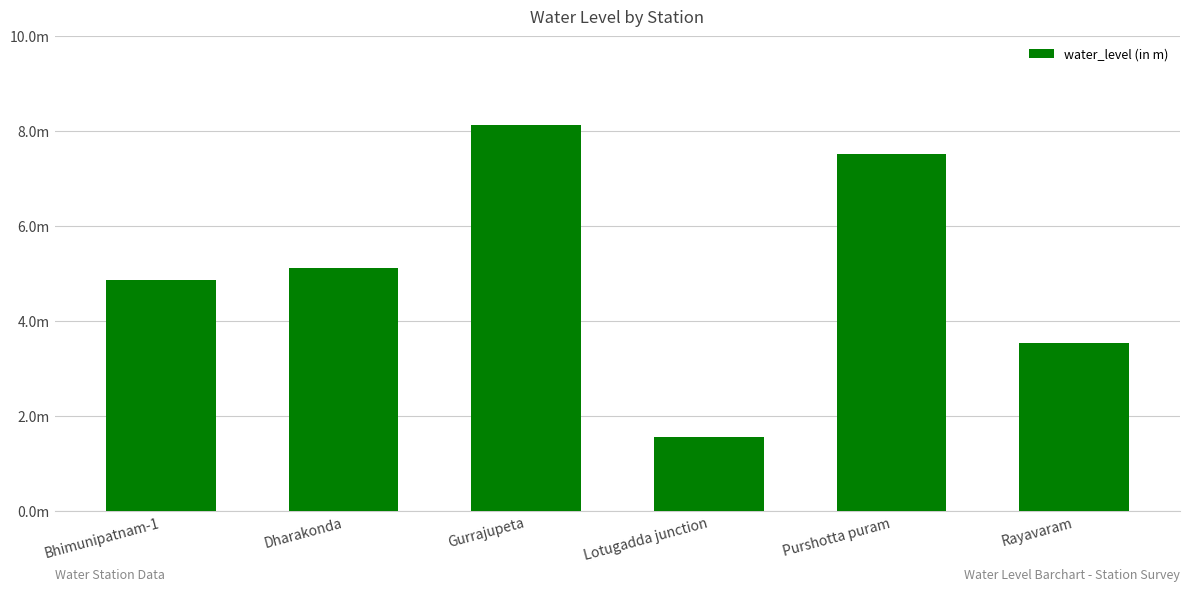

Where is the data nearest to the value 4?

Rayavaram